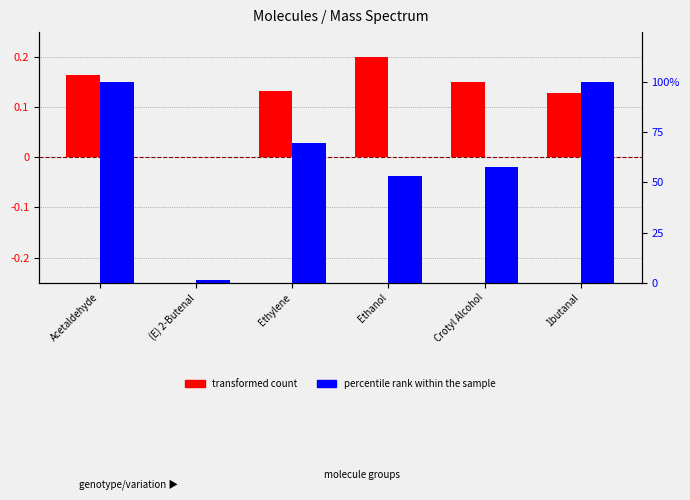

What is the average value of the transformed count series?

0.1